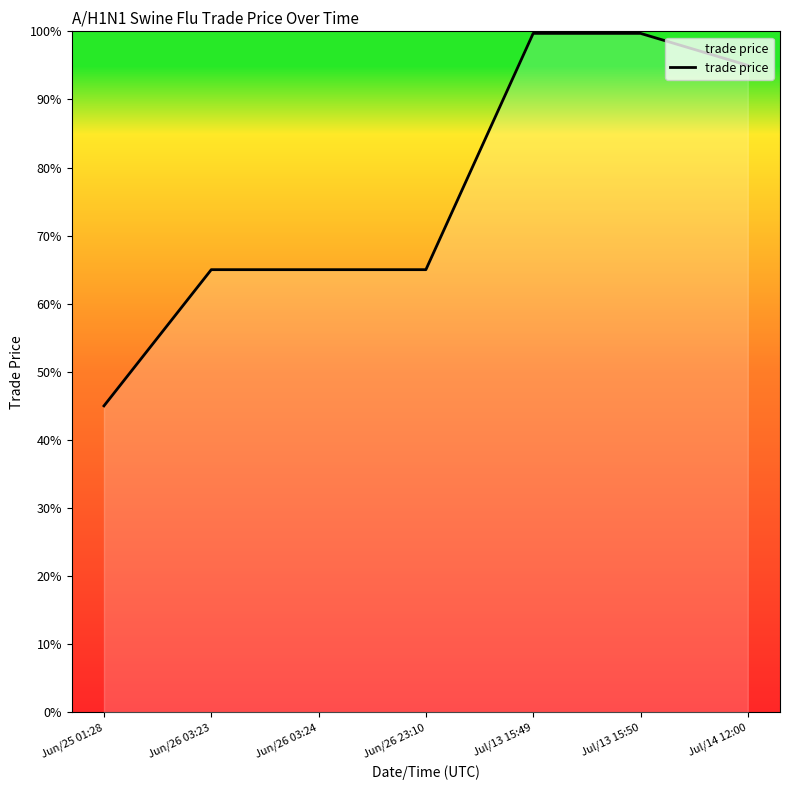

What is the greatest value displayed?

99.7